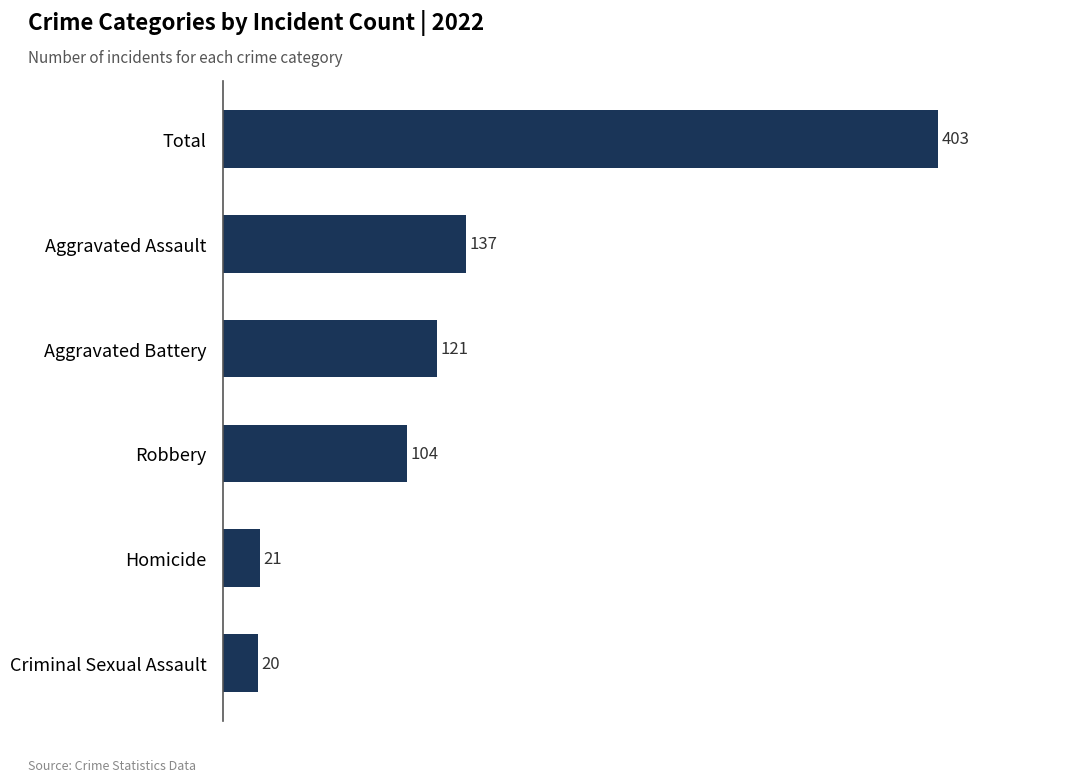

How many data points does each series have?

6